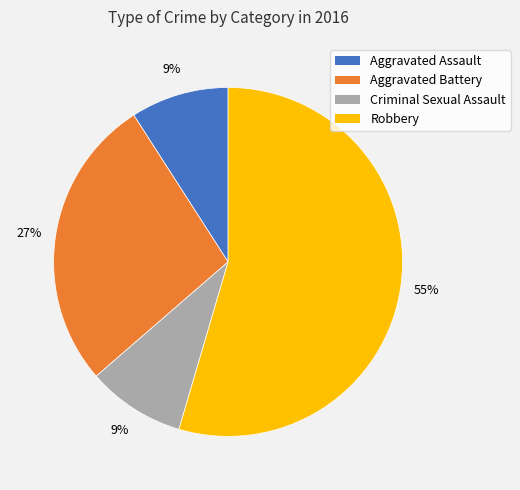

Is it true that Criminal Sexual Assault is 21% of the pie?

False